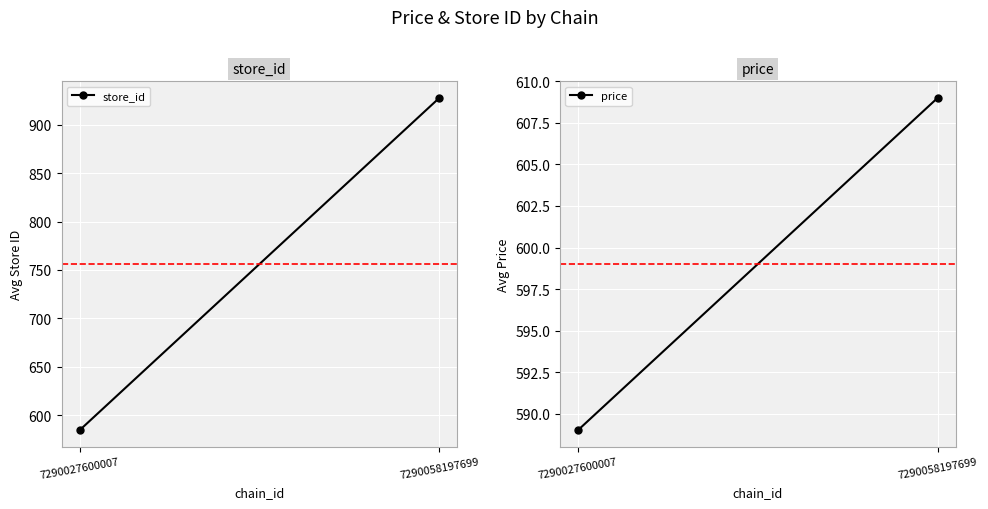

True or false: store_id has a value of 1488.9 at 7290058197699.

False